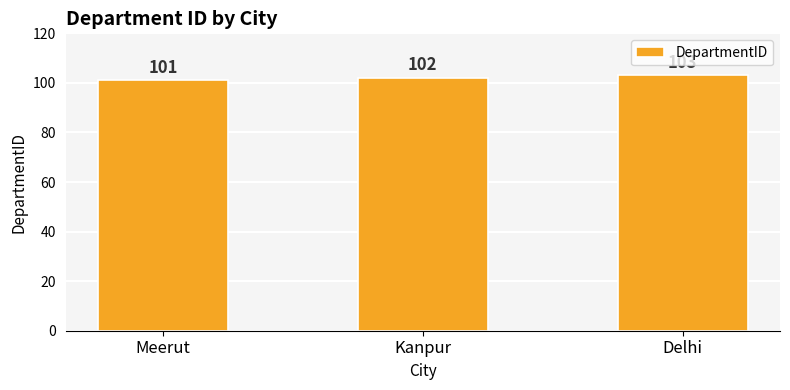

What is the sum of all values?

306